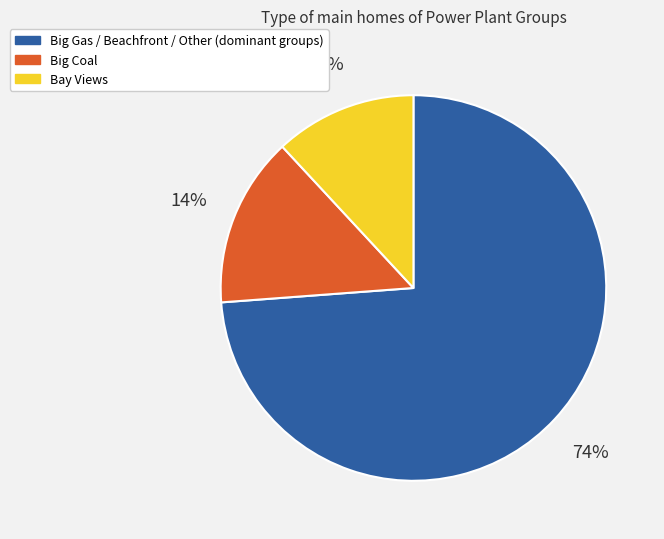

To the nearest percent, what is the average slice percentage?

33%